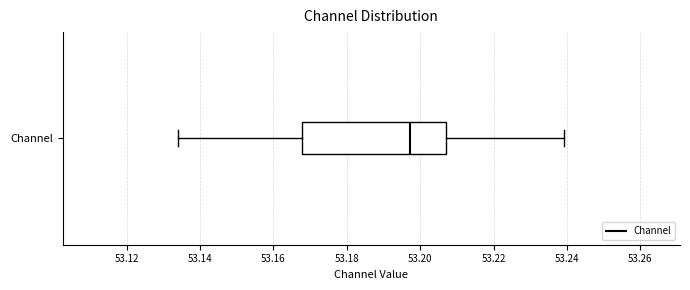

Transcribe this box plot: give where the median line is, the range the box spans, and where the two whiskers end, as read against the x-axis. The values are not printed on the chart, so give them approximately, as read against the axis.

median 53.198, box 53.168 to 53.206, whiskers 53.134 to 53.240